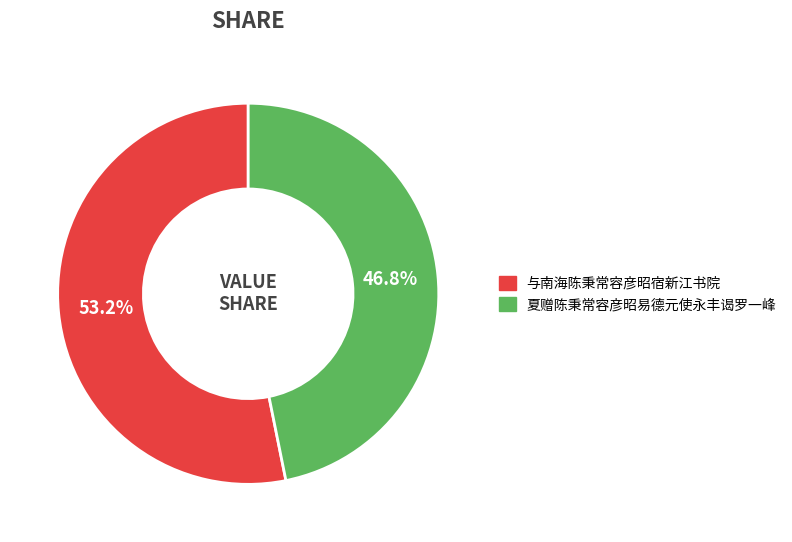

The 夏赠陈秉常容彦昭易德元使永丰谒罗一峰 slice represents 58% of the pie. True or false?

False